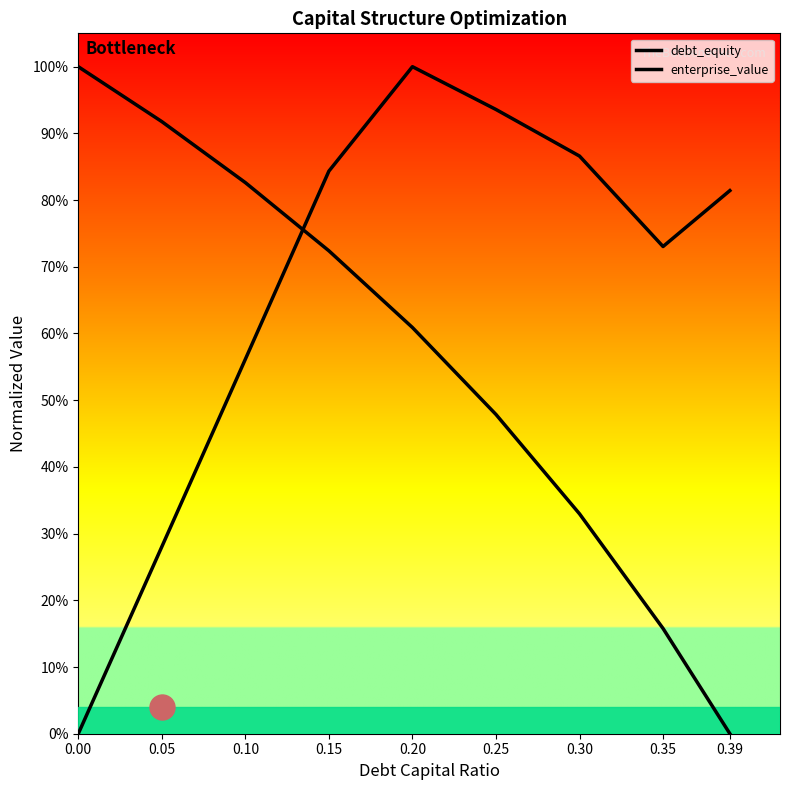

What is the difference between the highest and lowest values at 0.39?

0.8